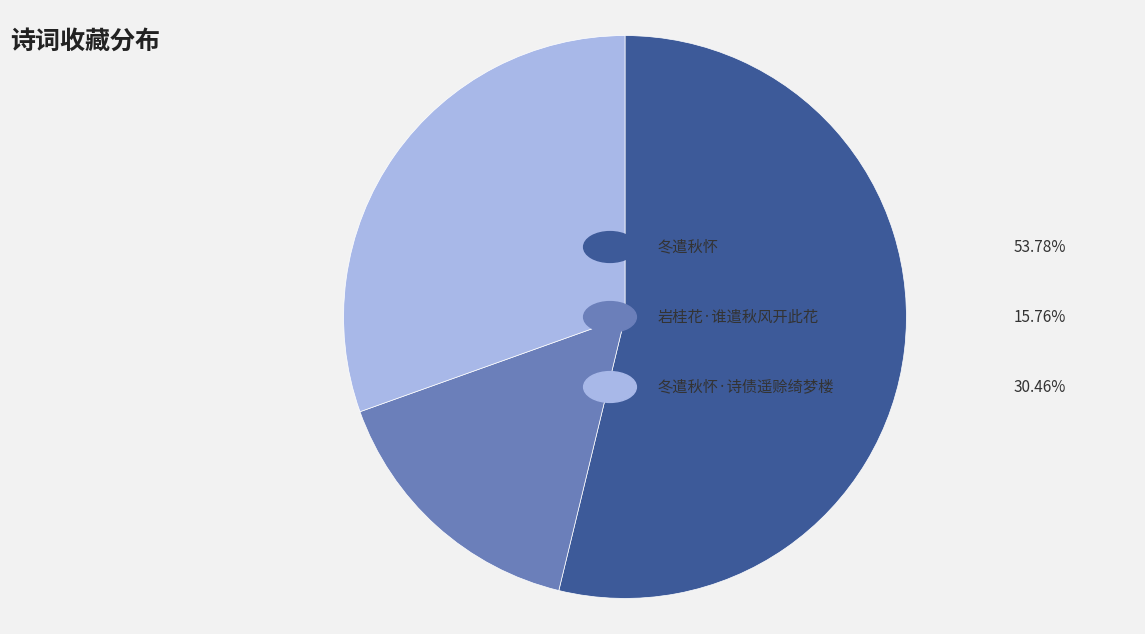

Is there a majority slice in this chart?

Yes